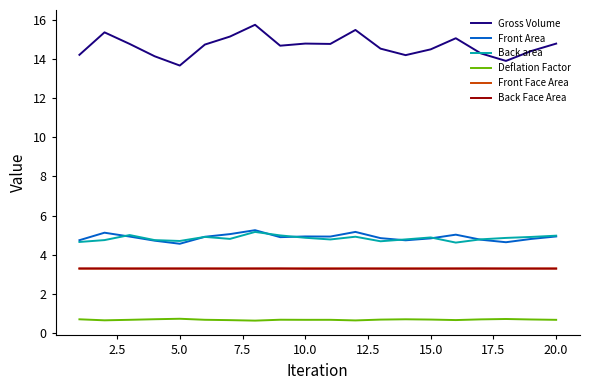

What is the highest value of the Front Face Area series?

3.3